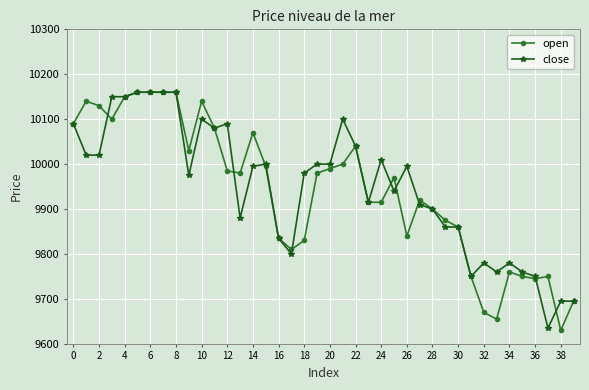

What is the greatest value displayed?

10160